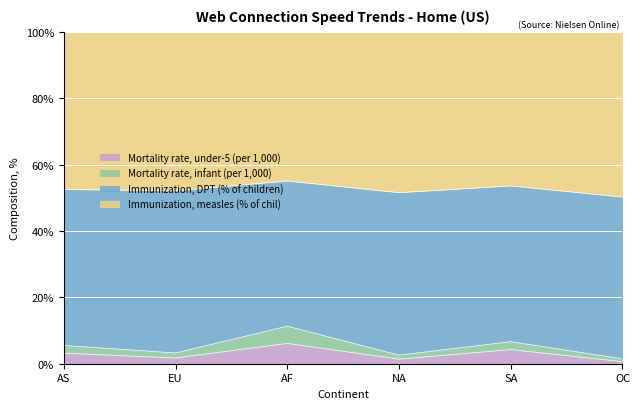

What is the smallest value displayed?

0.6